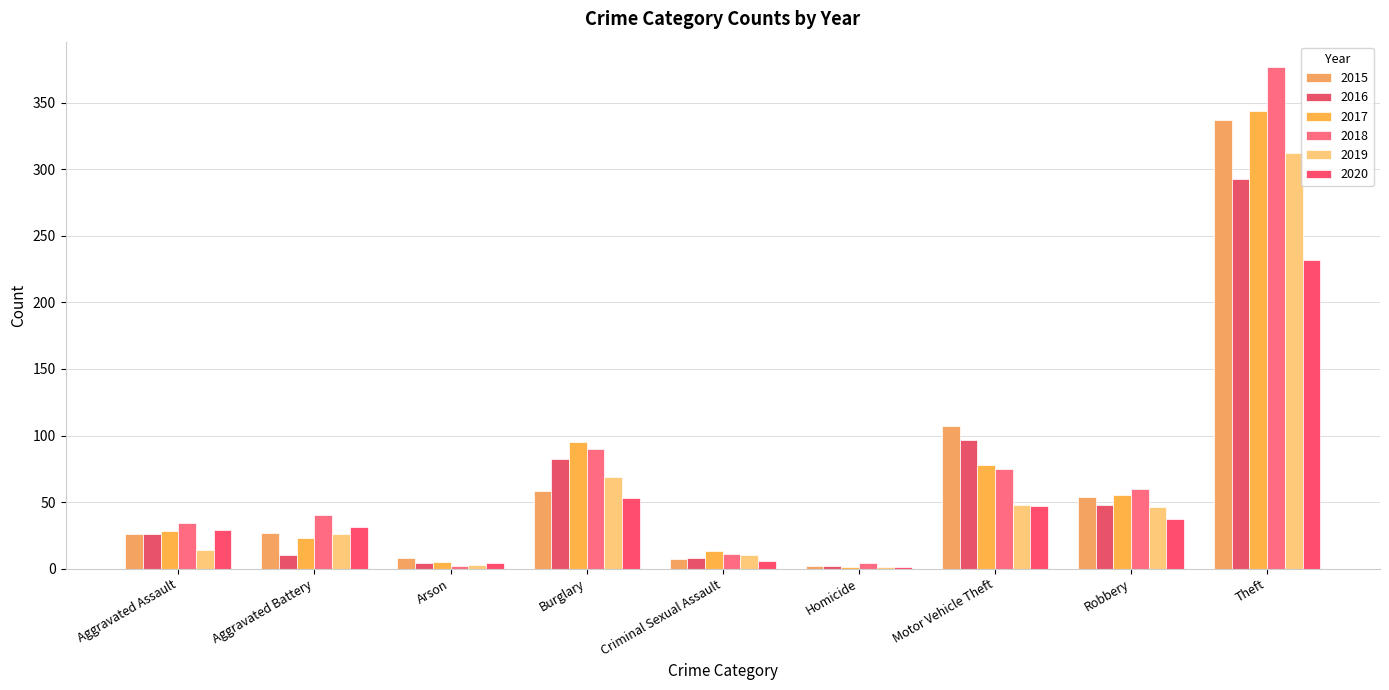

Rank the series by their maximum value, from lowest to highest.

2020, 2016, 2019, 2015, 2017, 2018